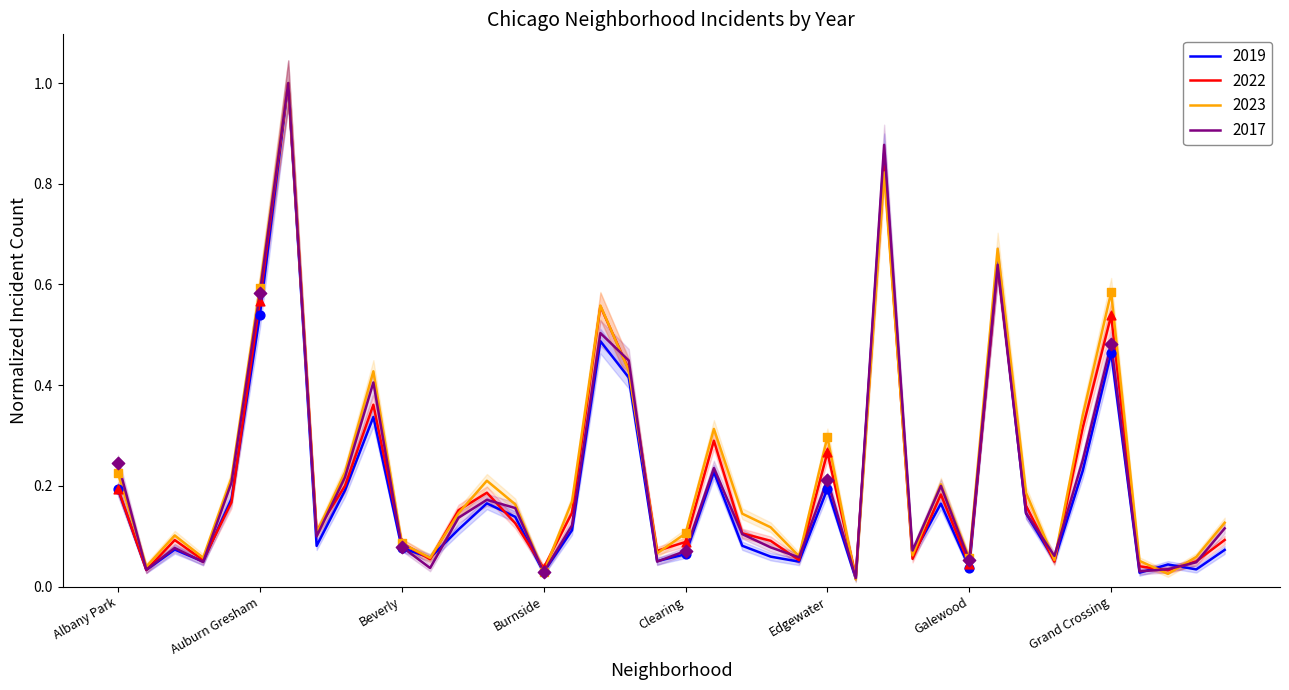

What are all the series names shown in the legend?

2019, 2022, 2023, 2017